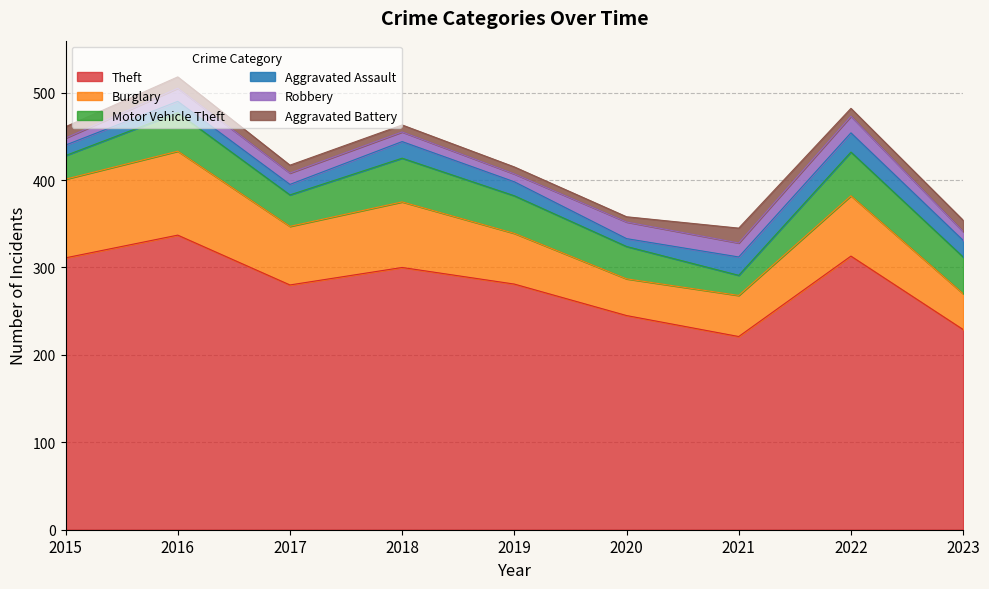

True or false: Robbery and Motor Vehicle Theft cross at least once.

False